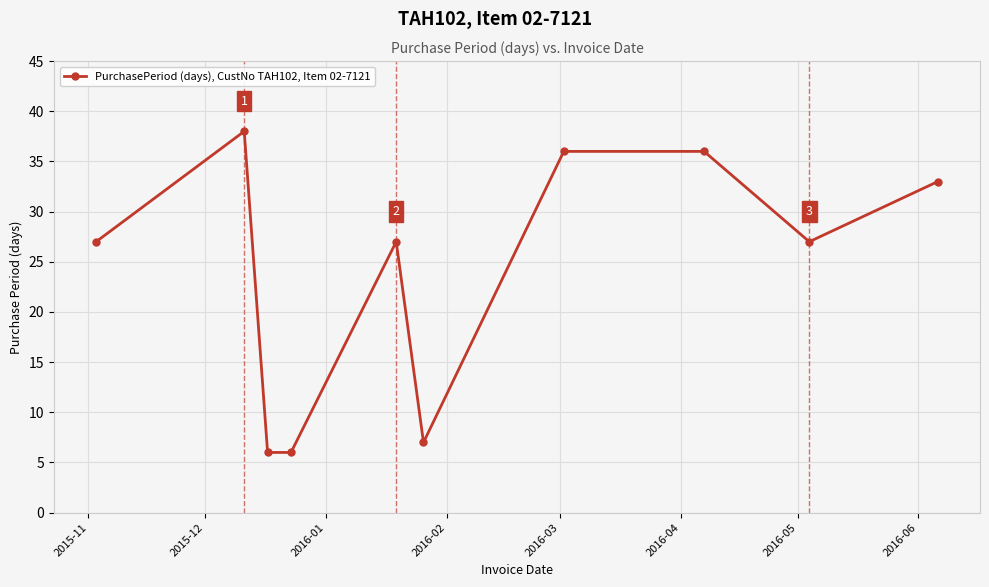

What is the difference between the maximum and second lowest values?

32